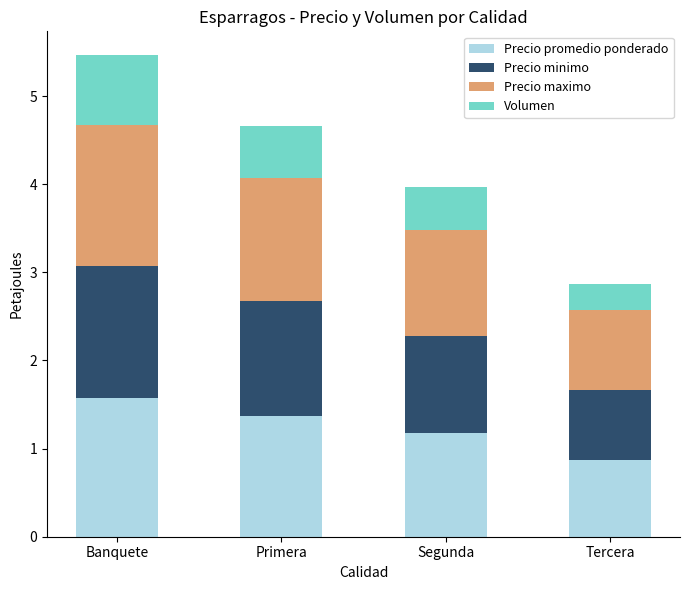

What is the difference between the Precio promedio ponderado values at Banquete and Primera?

0.2